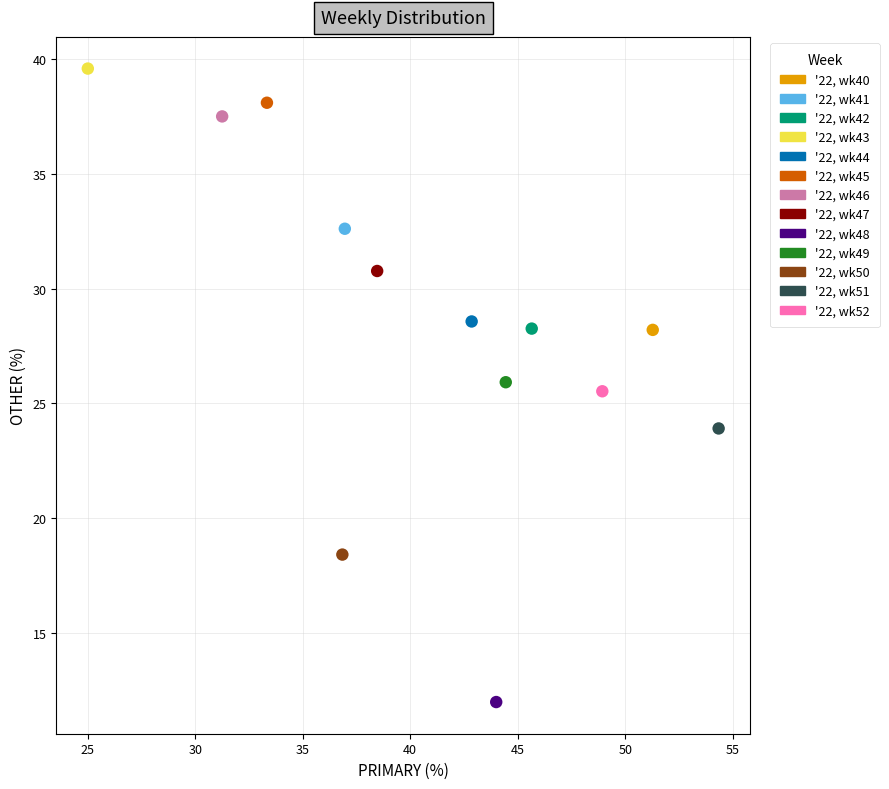

Which series contains the lowest Y value?

'22, wk48